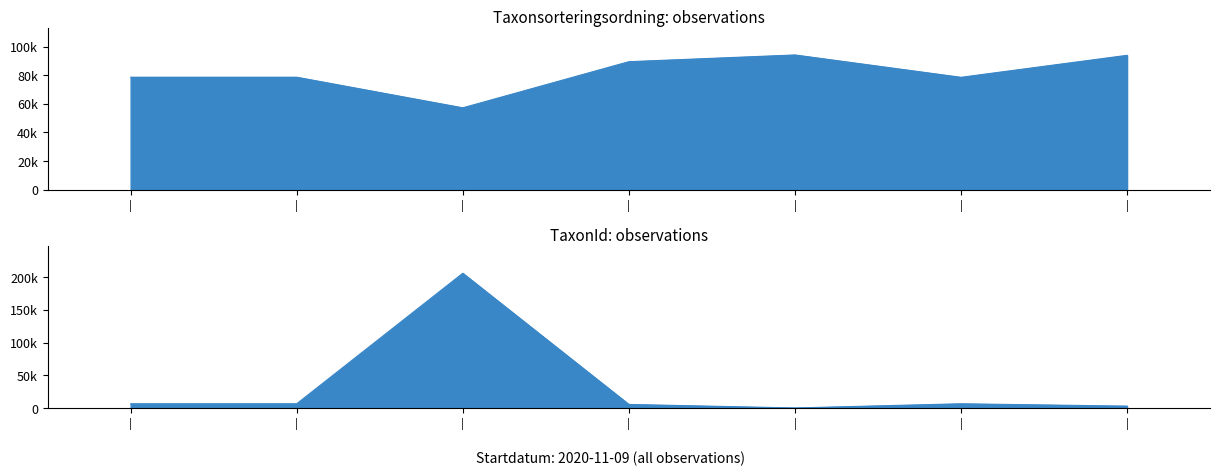

How many series are shown in this chart?

2